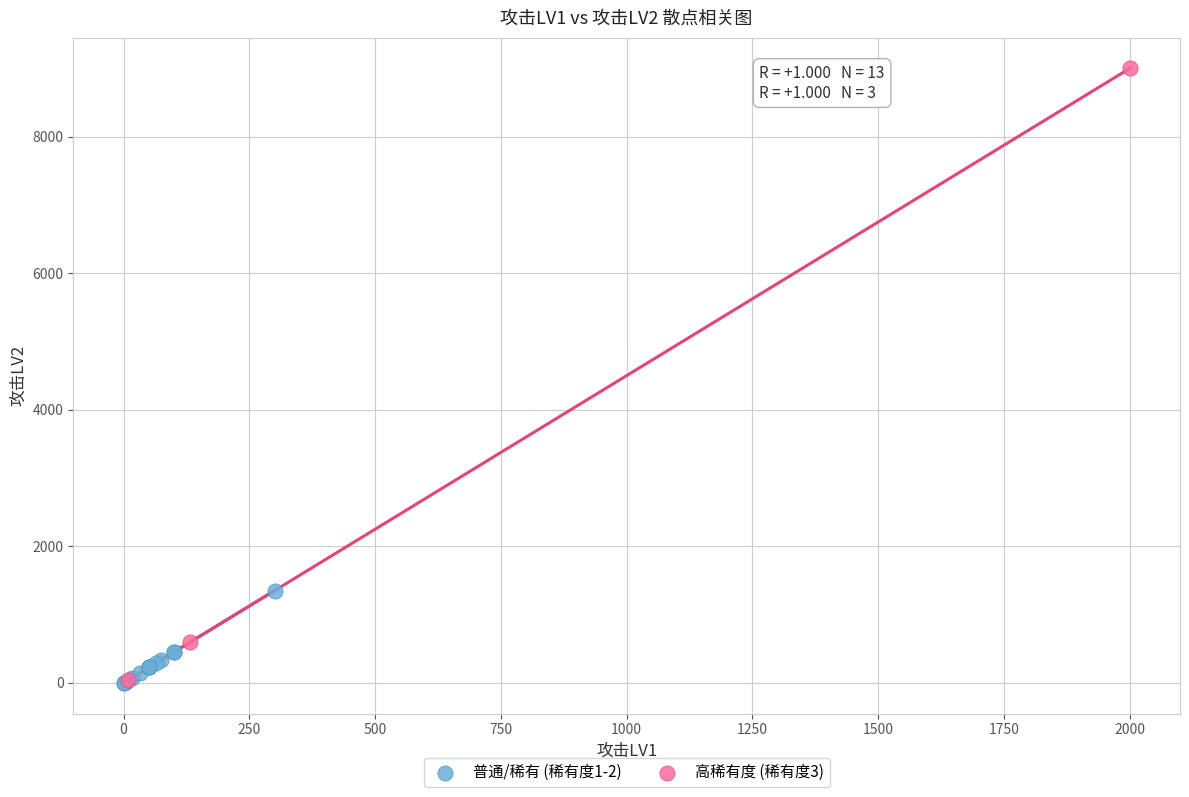

Which series reaches the maximum Y coordinate?

高稀有度 (稀有度3)